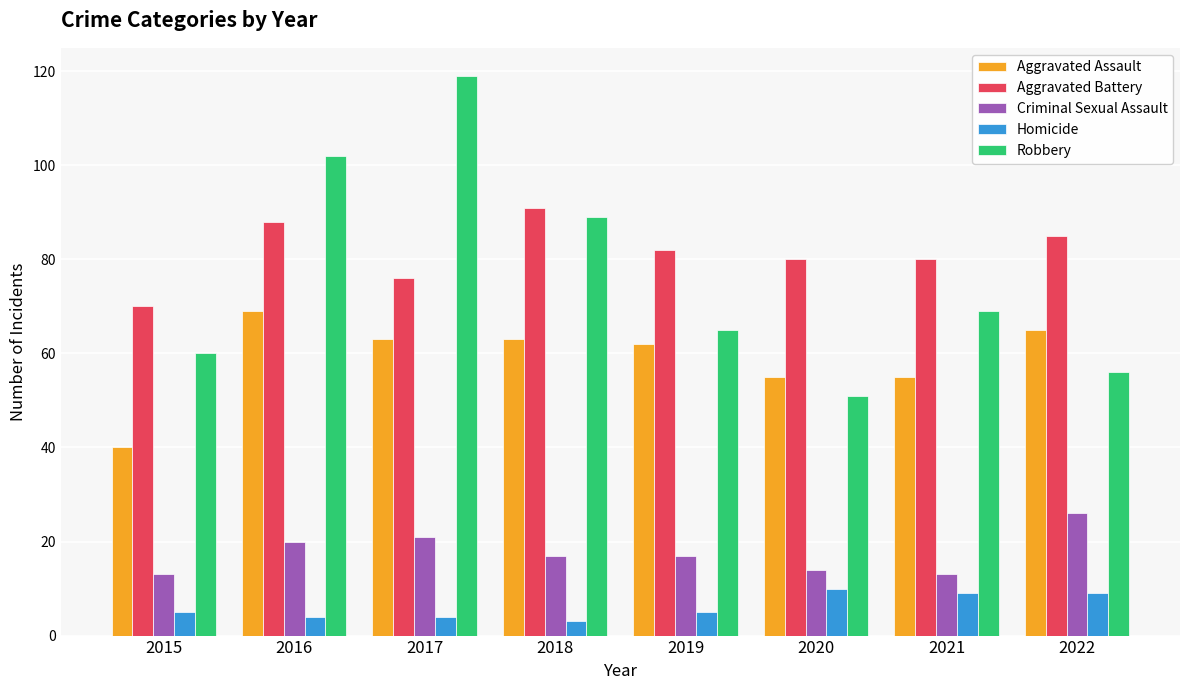

Is it true that Homicide equals 3 at 2018?

True